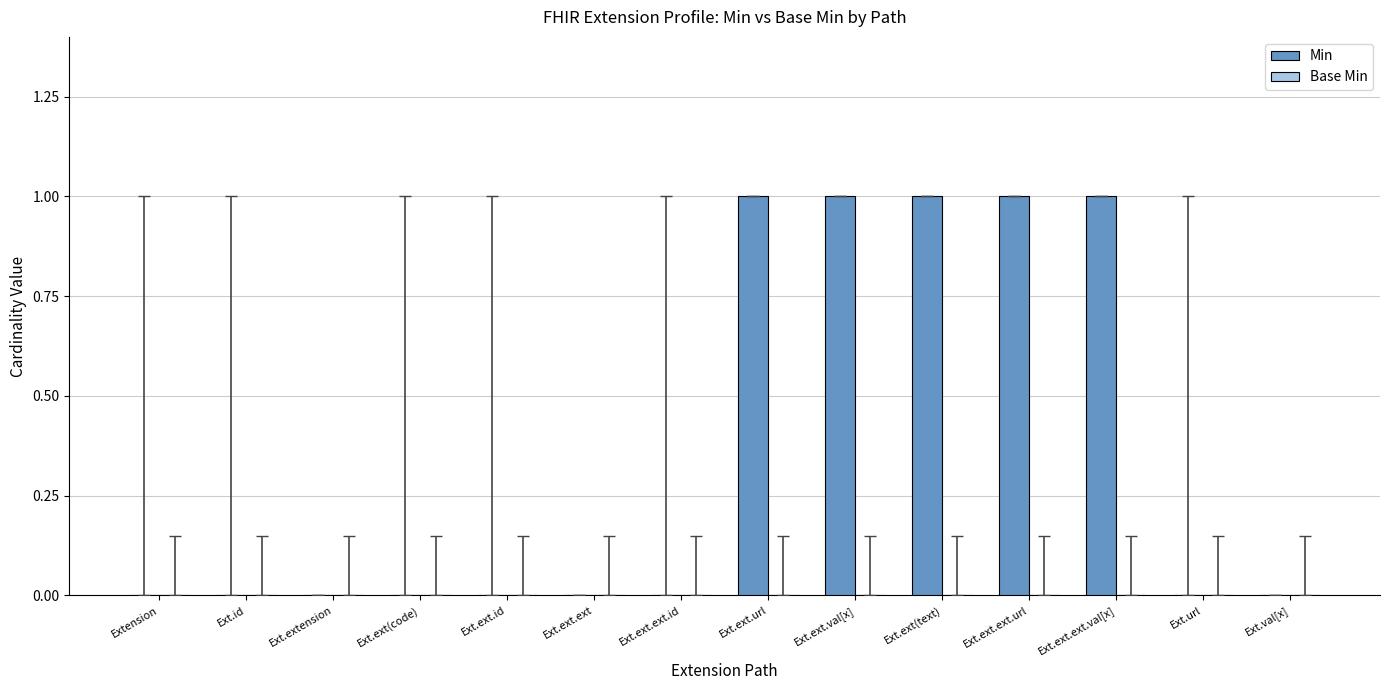

Between Ext.val[x] and Ext.ext(text), which is larger?

Ext.ext(text)